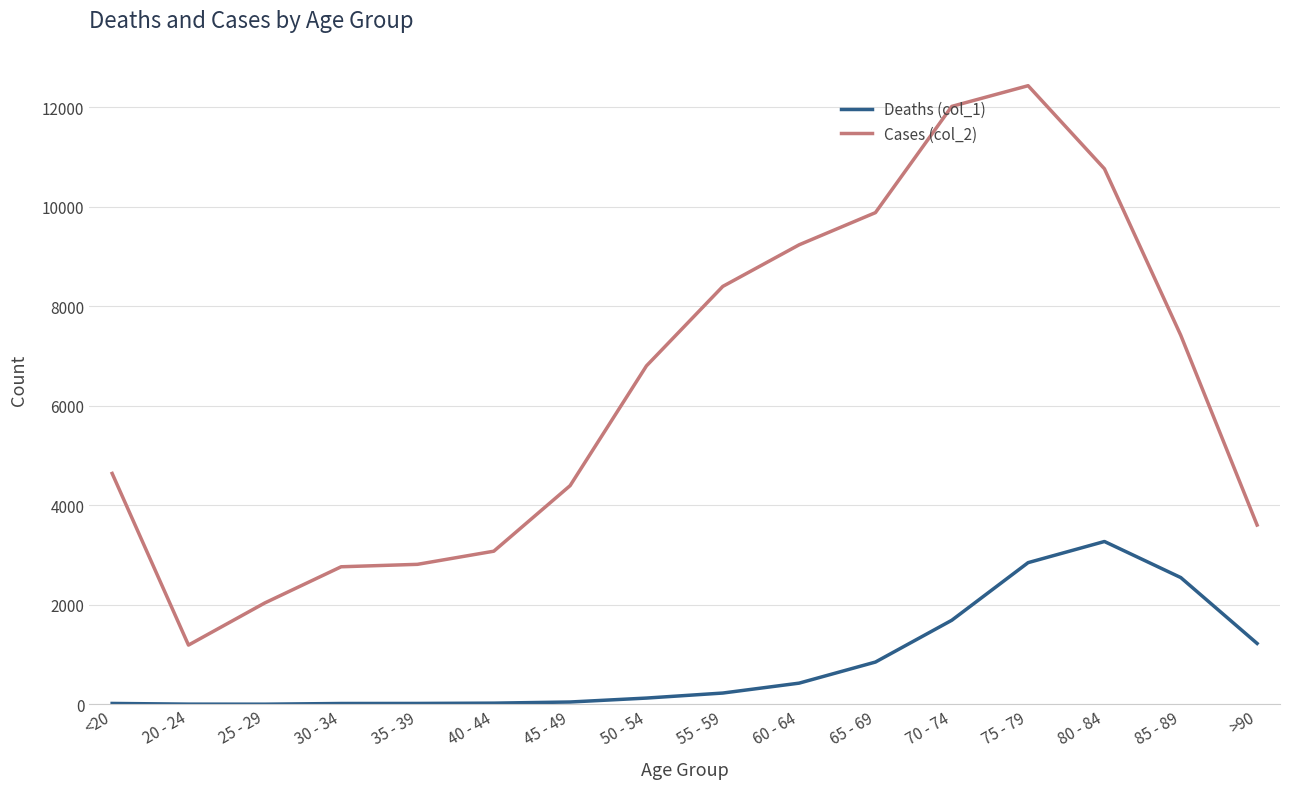

Rank the series by their maximum value, from lowest to highest.

Deaths (col_1), Cases (col_2)